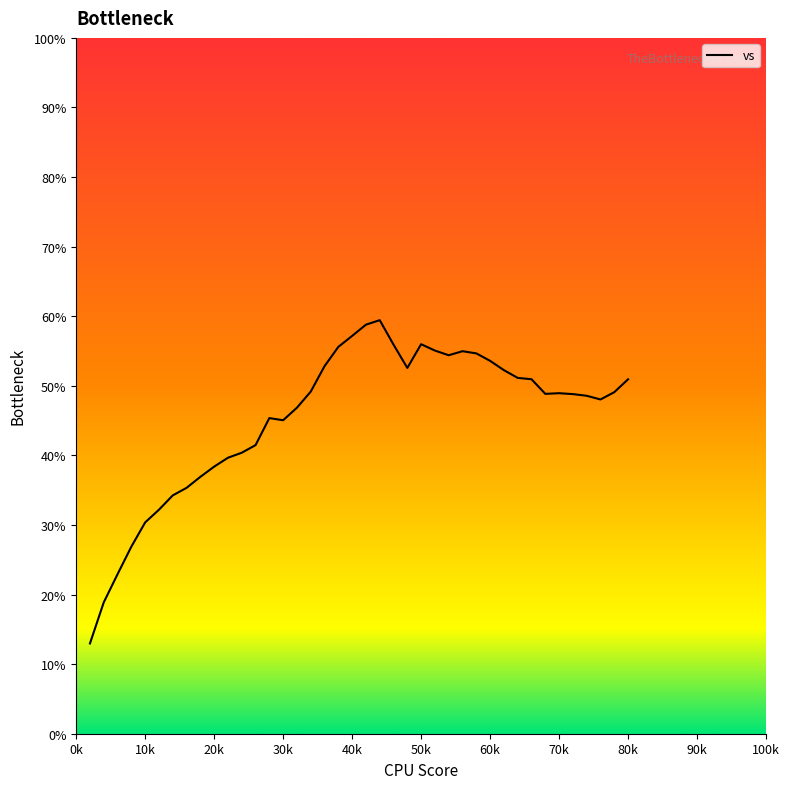

True or false: there are more than 1 points higher than both neighbors.

True